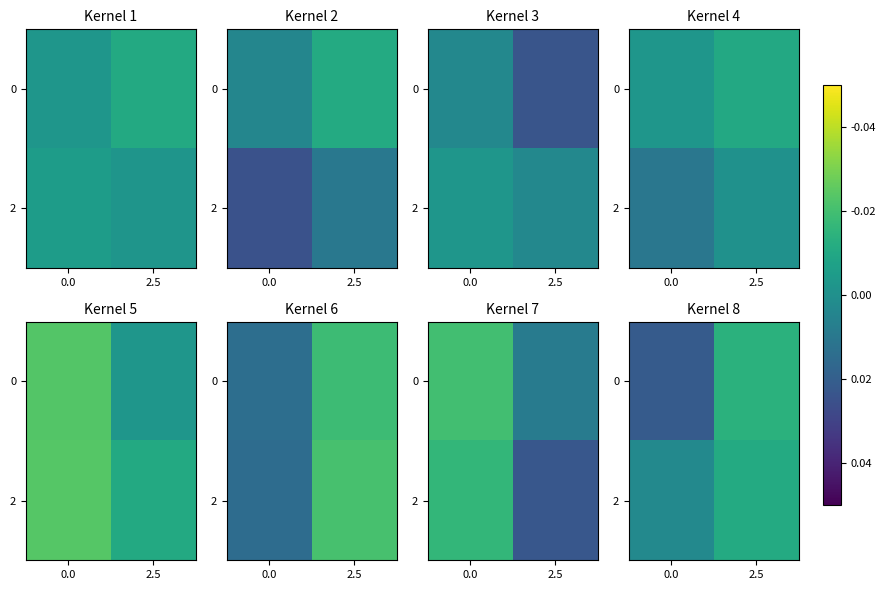

Which has a higher value, 2.5 or 0.0?

2.5